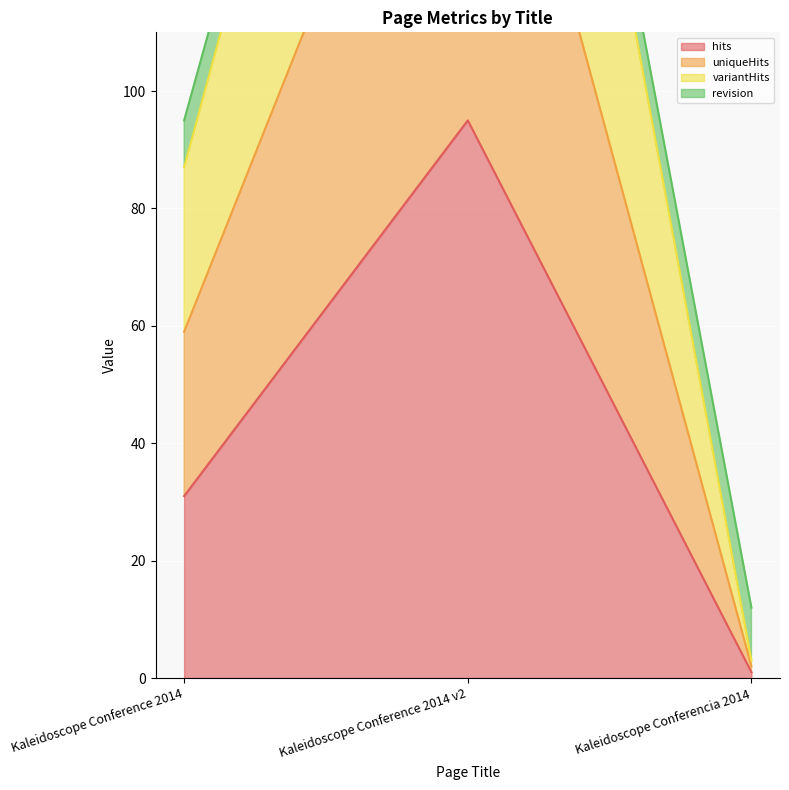

What is the approximate value of revision at Kaleidoscope Conference 2014 v2?

269